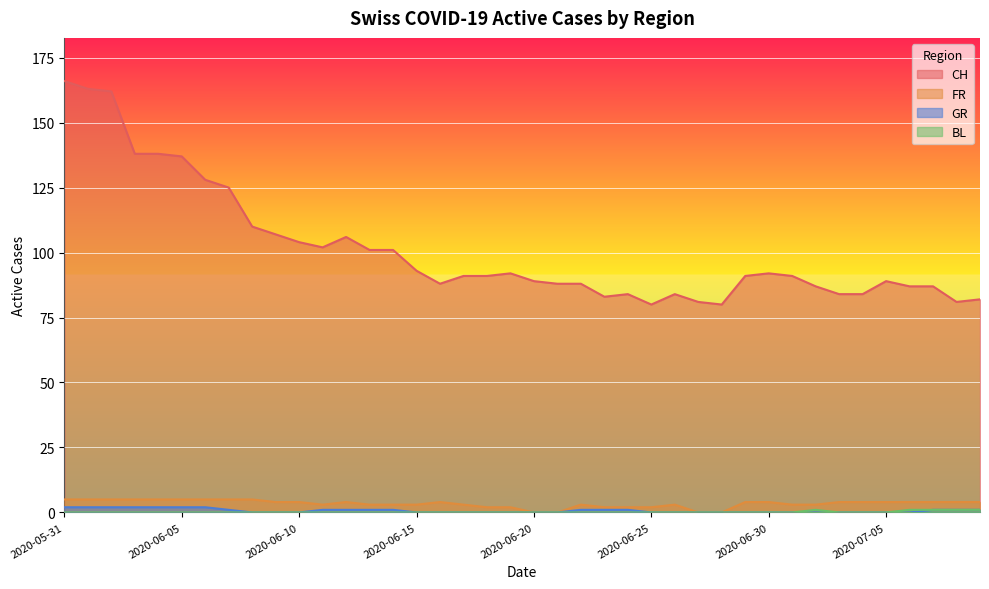

What is the highest value of the FR series?

5